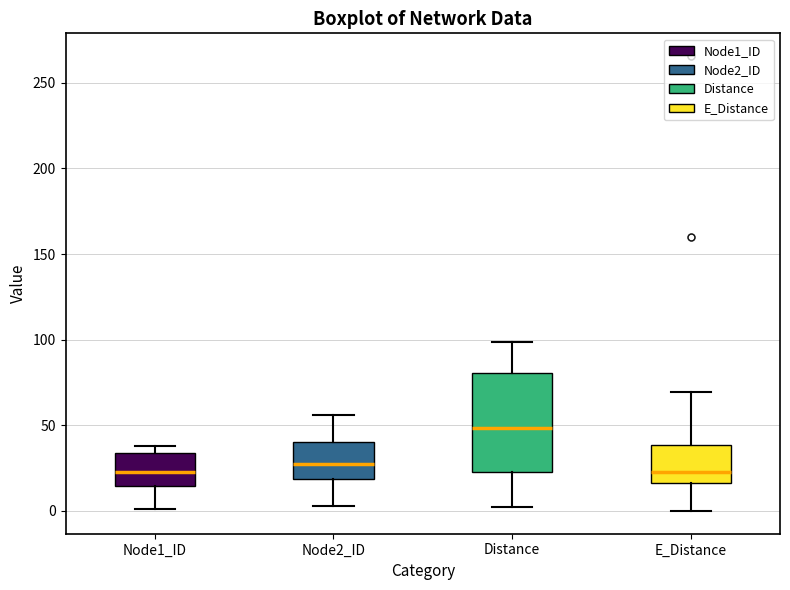

Reading left to right, read every box against the y-axis: the position of its median line, the range the box covers, and the ends of its whiskers. The values are not printed on the chart, so give them approximately, as read against the axis.

Node1_ID: median 25, box 15 to 35, whiskers 0 to 40
Node2_ID: median 30, box 20 to 40, whiskers 5 to 55
Distance: median 50, box 25 to 80, whiskers 0 to 100
E_Distance: median 25, box 15 to 40, whiskers 0 to 70